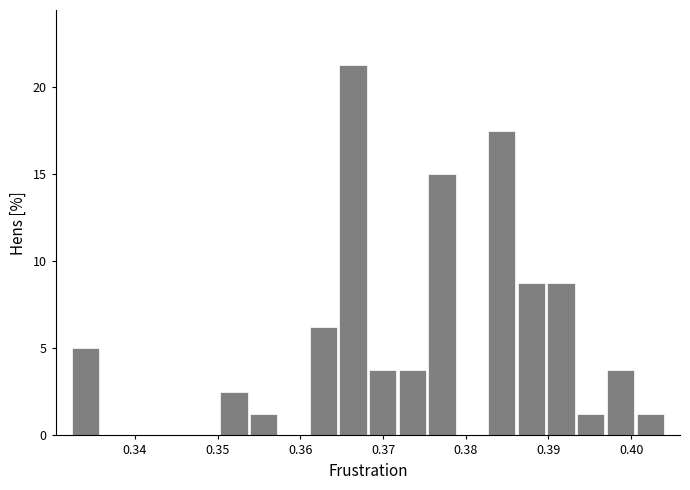

Around what value on the x-axis is the tallest bar? Give the approximate position of its centre, as read against the axis.

0.366